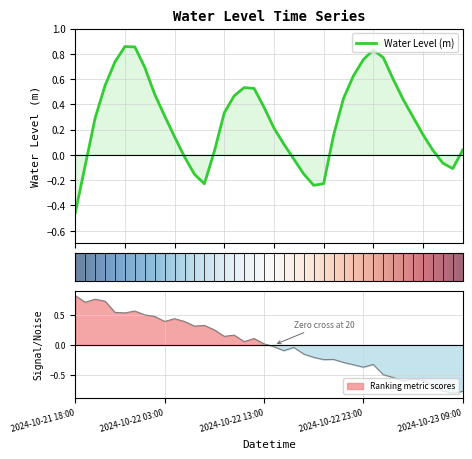

The chart shows a value of 0.1 at 2024-10-23 03:00. True or false?

False